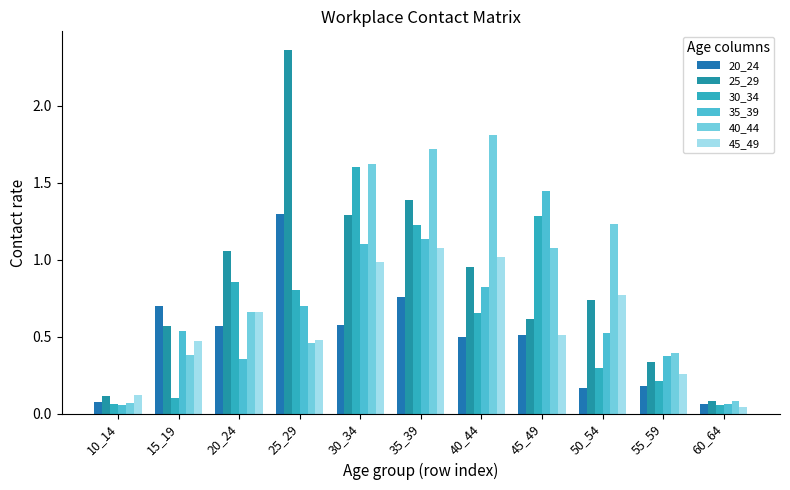

Is it true that 25_29 equals 0.6 at 15_19?

True